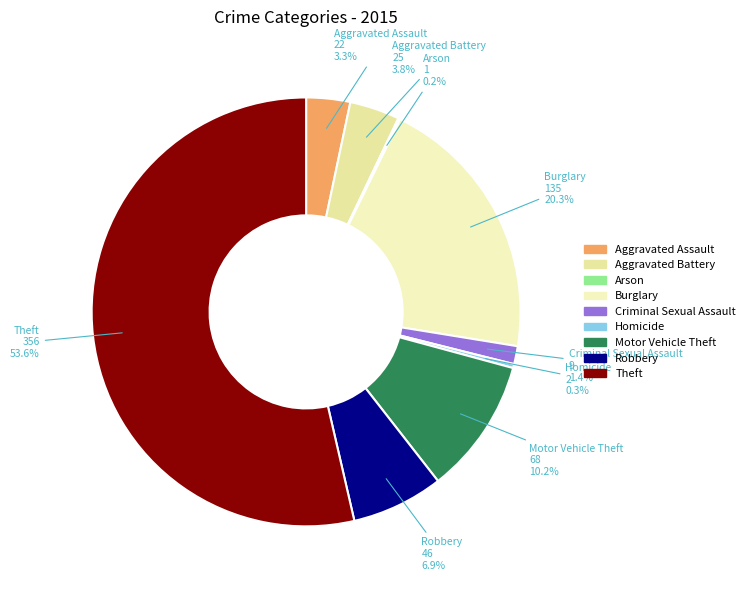

Which category has the biggest portion of the pie?

Theft